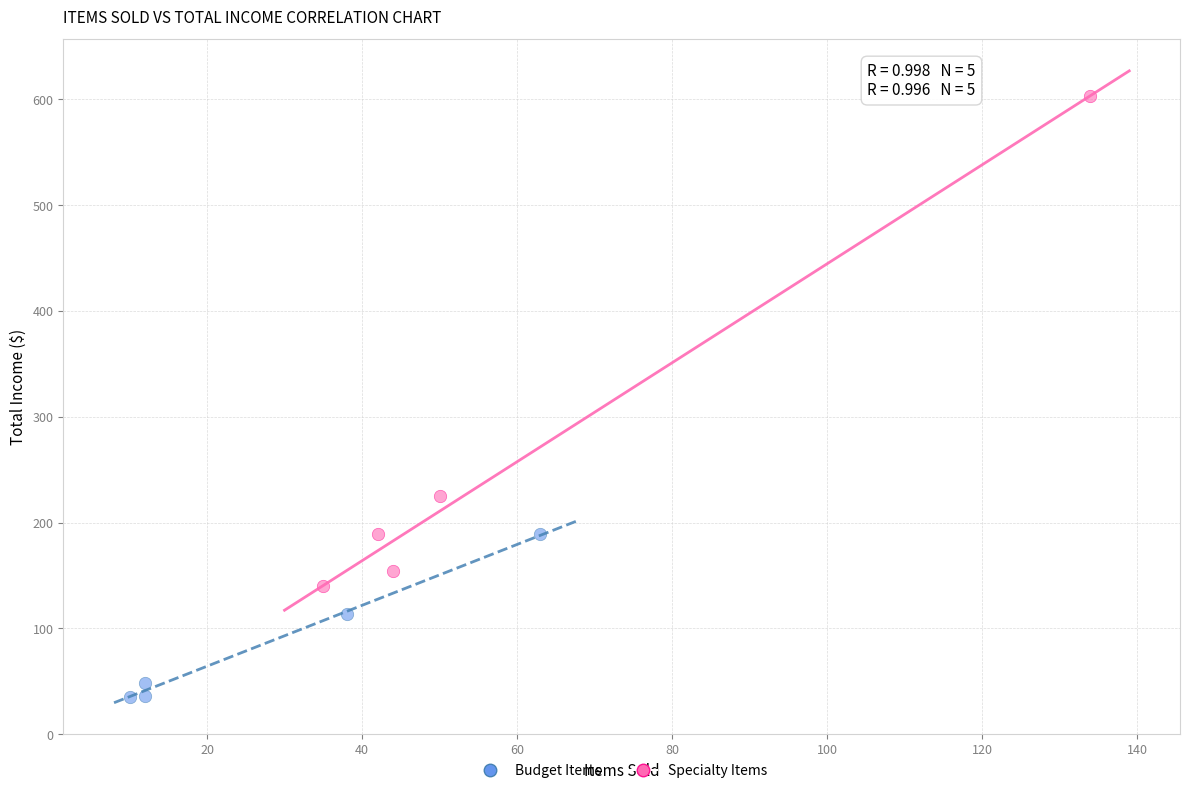

Which series contains the lowest Y value?

Budget Items